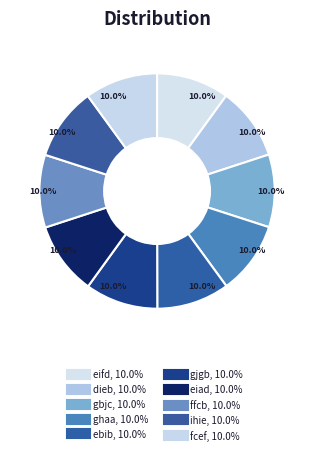

What is the total percentage of gbjc and ebib?

20.0%